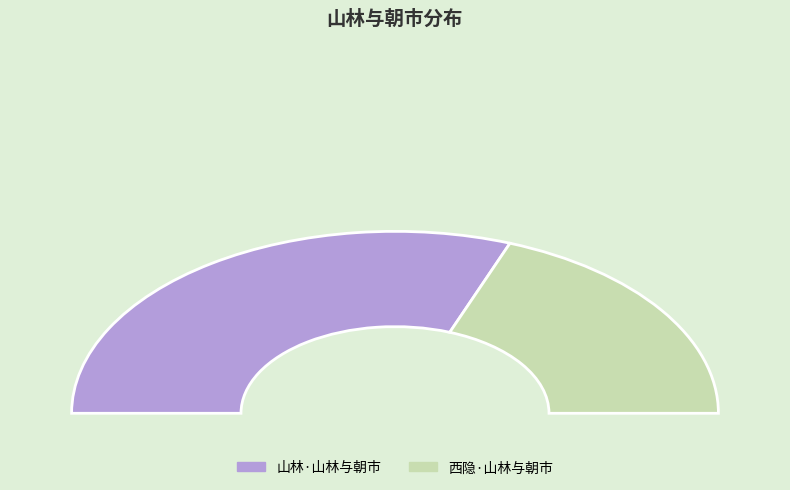

Which category accounts for the majority?

山林·山林与朝市